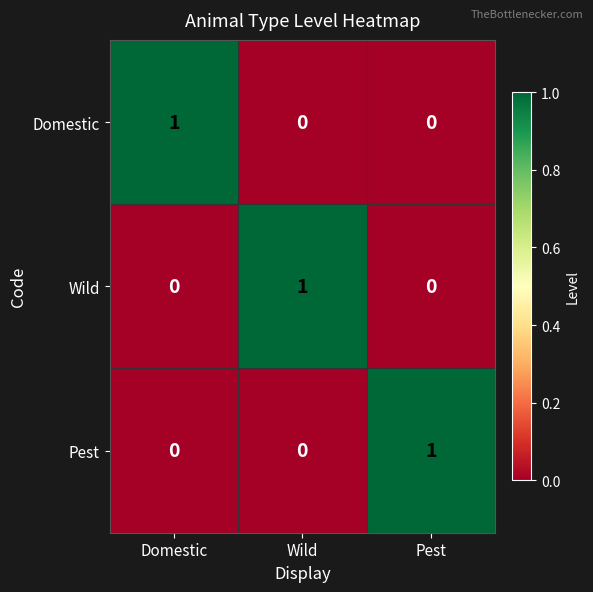

The value of Wild at Pest is 1. True or false?

False